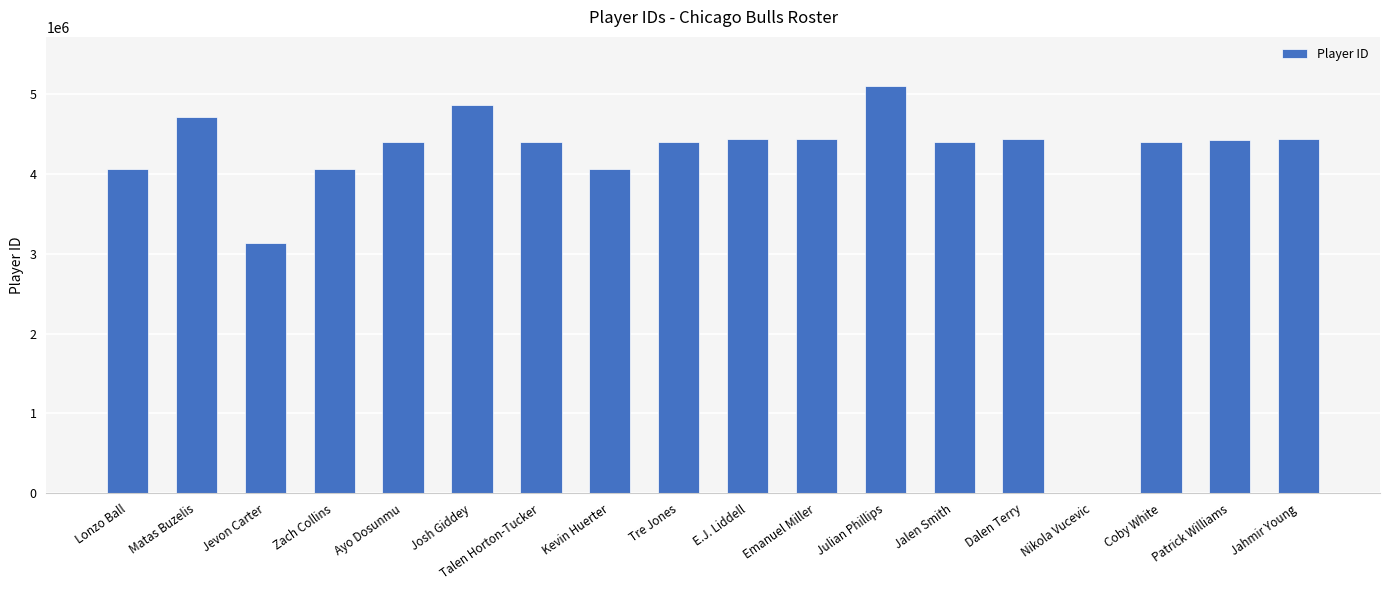

What is the greatest value displayed?

5105553